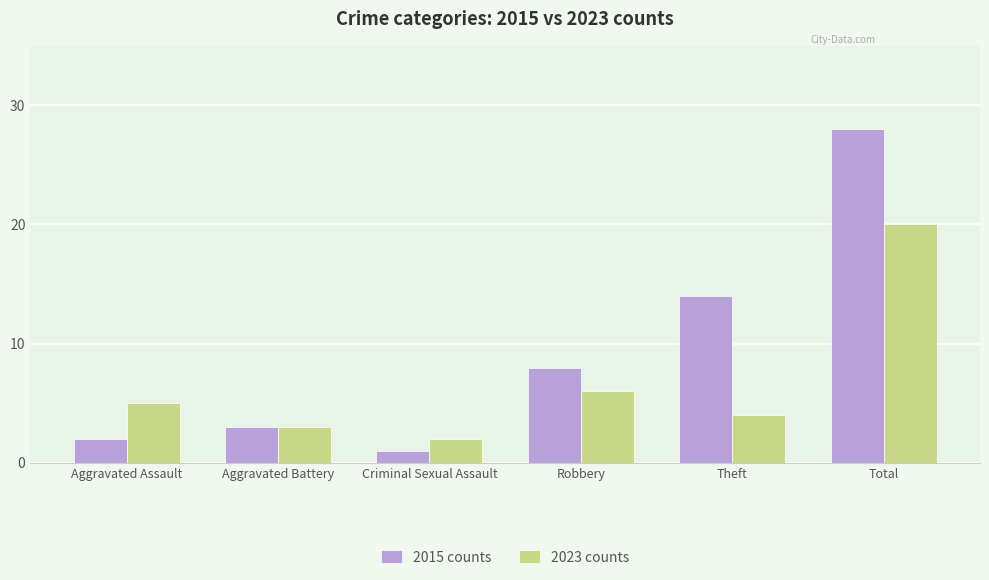

What is the minimum value shown in the chart?

1